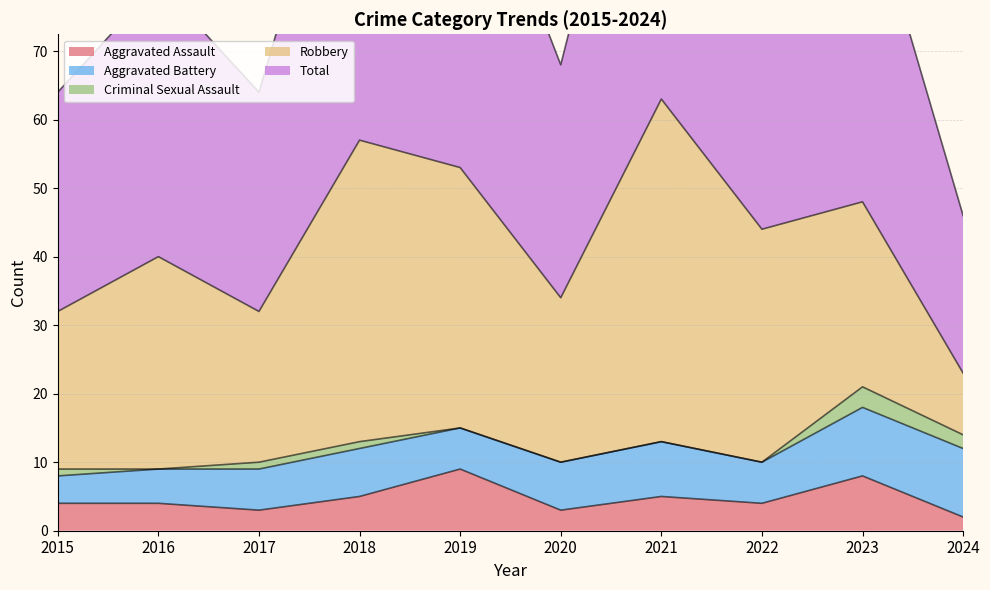

How many interior local peaks does the Aggravated Battery series have?

2